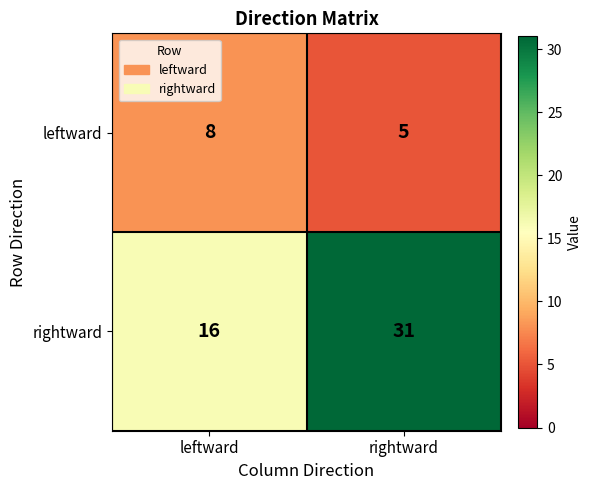

The value of leftward at rightward is 2. True or false?

False